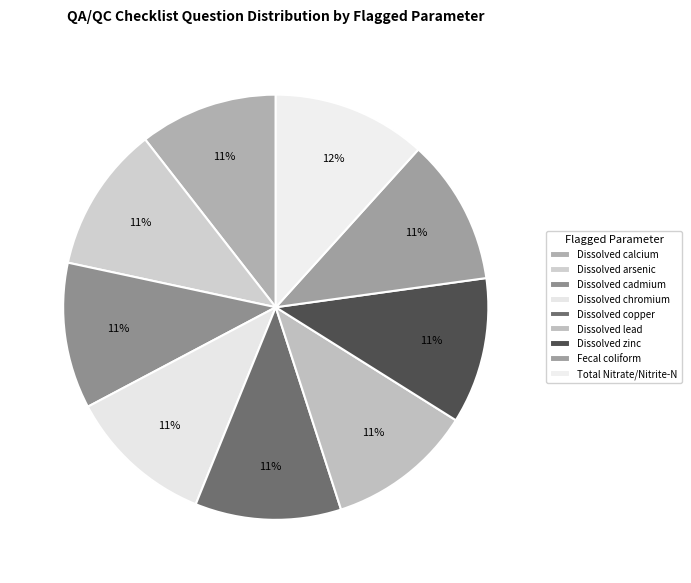

How much of the chart is everything except Dissolved copper?

88.9%